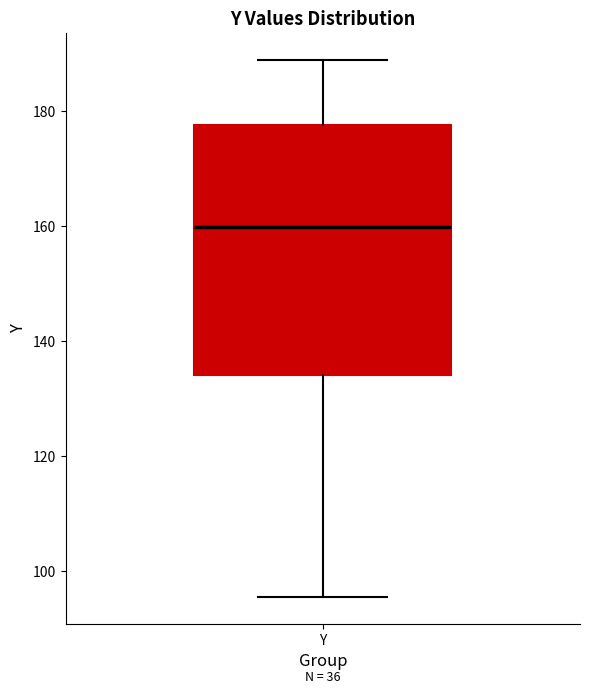

Where is the upper edge of the box for Y on the y-axis? The values are not printed on the chart, so give them approximately, as read against the axis.

178